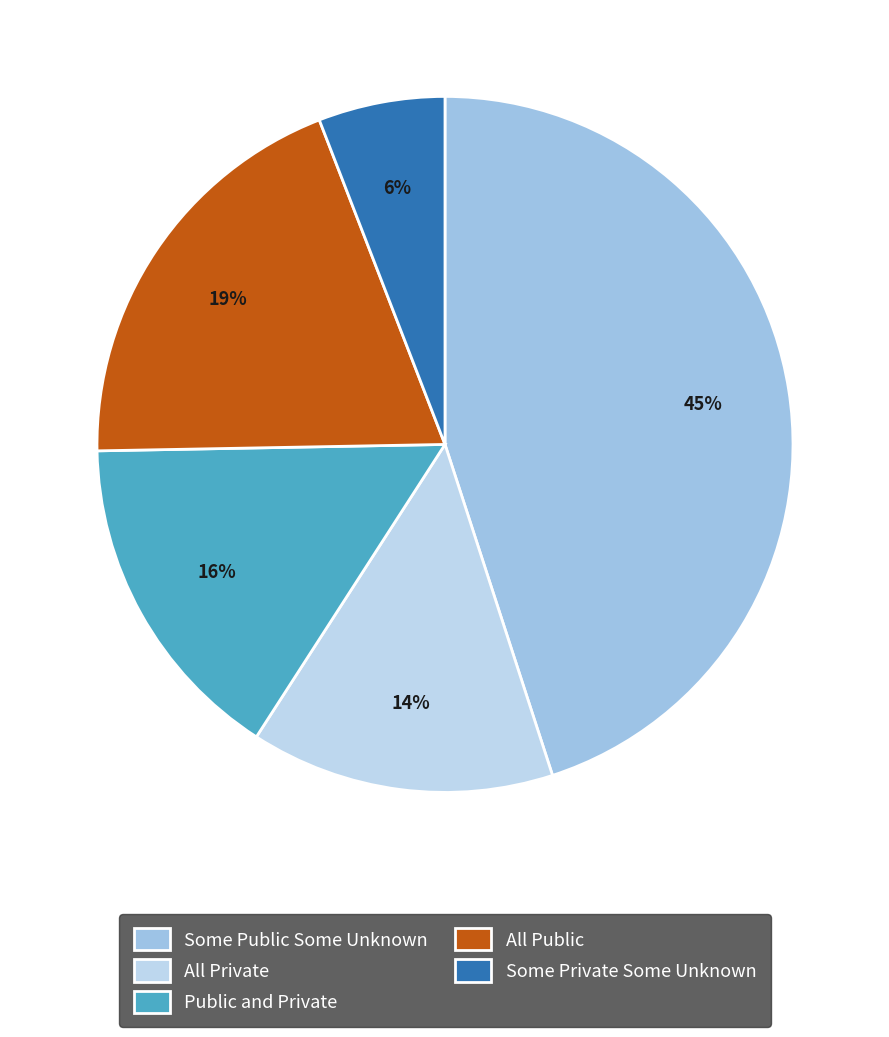

How many segments does this pie chart have?

5